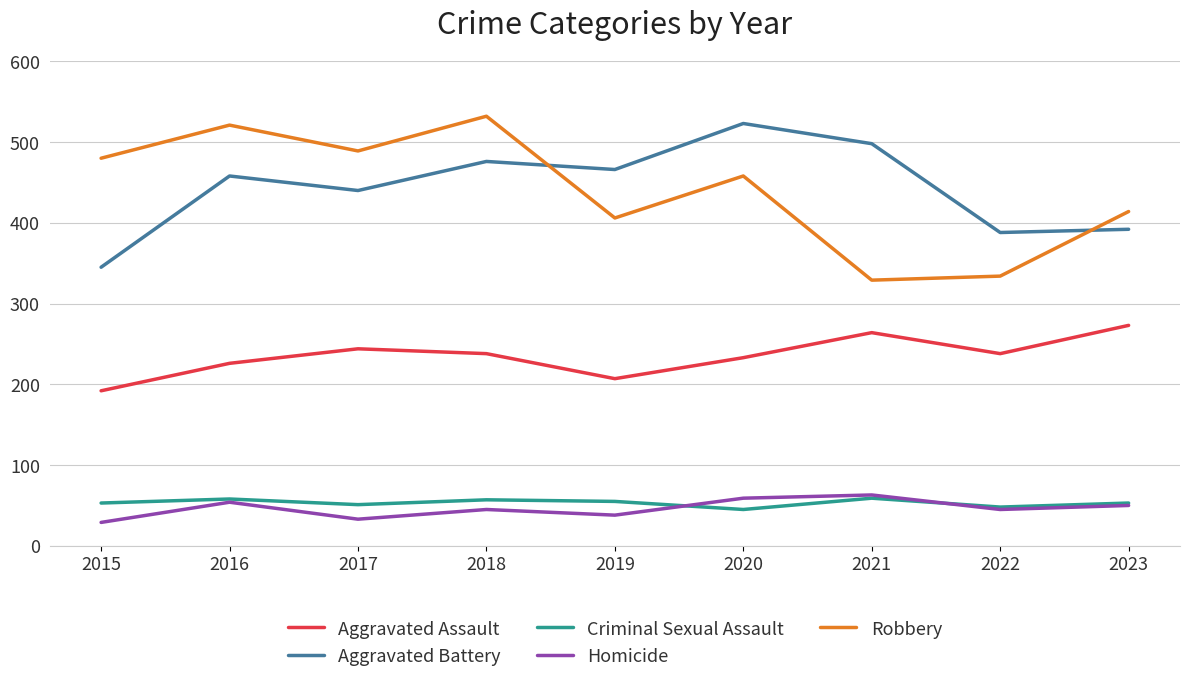

What is the difference between the highest and lowest values at 2023?

364